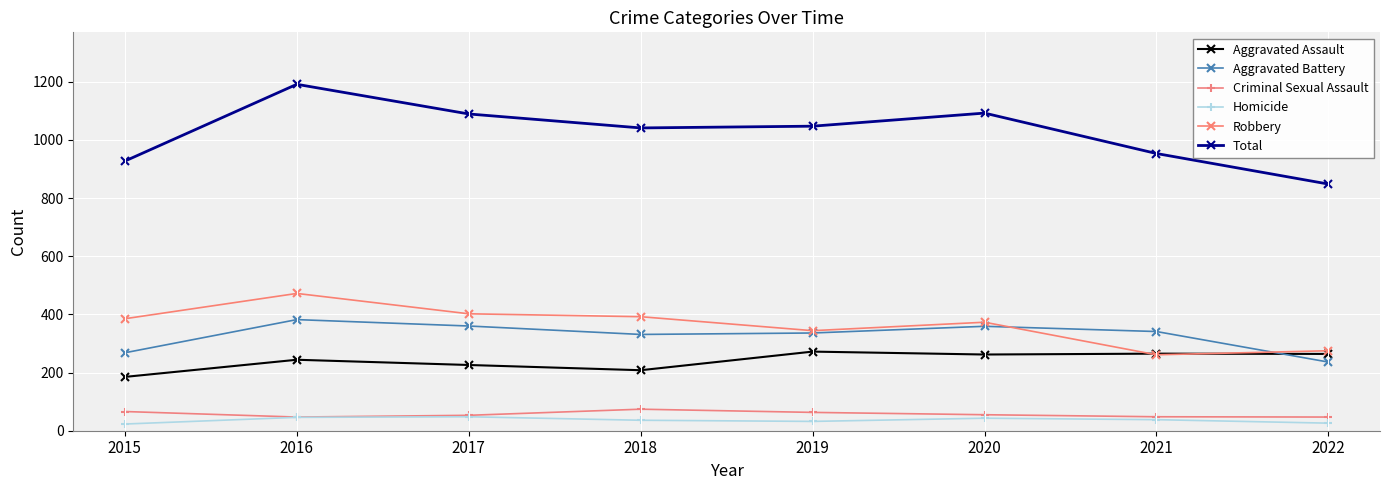

List the series in order of their peak value, lowest first.

Homicide, Criminal Sexual Assault, Aggravated Assault, Aggravated Battery, Robbery, Total